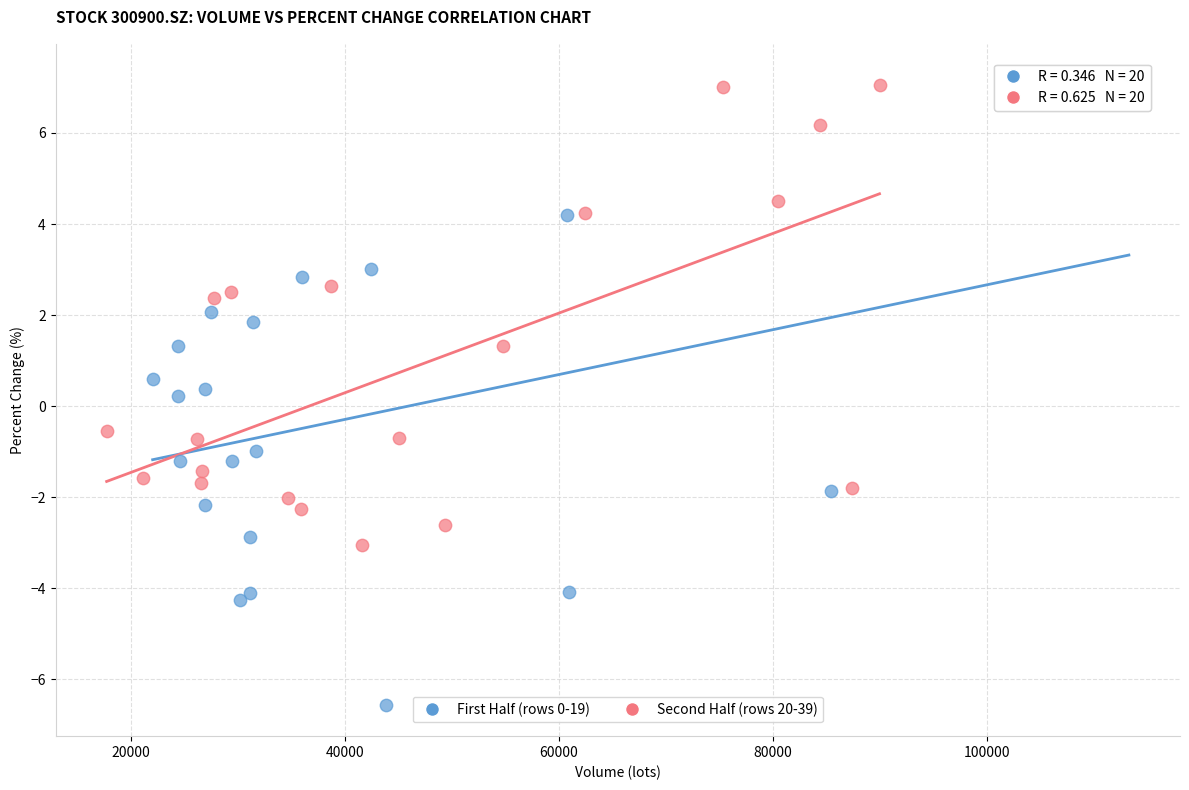

Which series has the largest Y range (max minus min)?

First Half (rows 0-19)